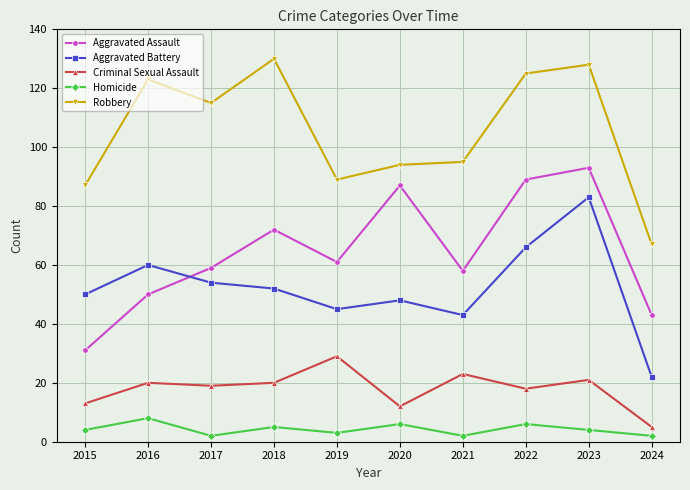

In Aggravated Assault, how many points are higher than both neighbors (excluding endpoints)?

3